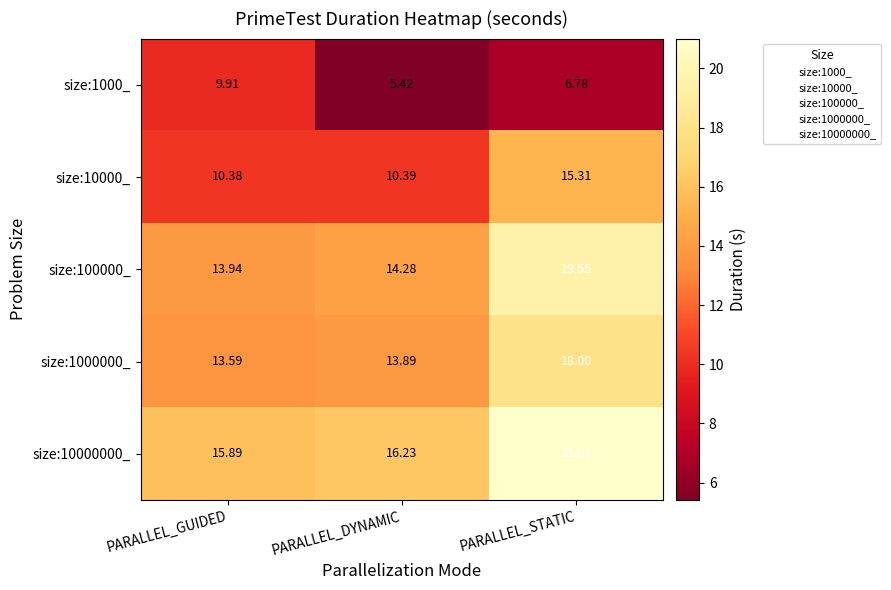

What is the difference between the highest and lowest values at PARALLEL_DYNAMIC?

10.8